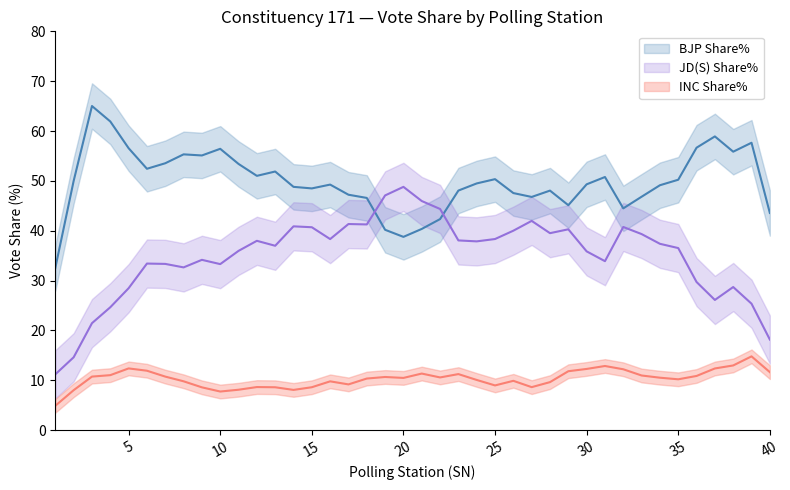

True or false: JD(S) Share% and INC Share% intersect in this chart.

False